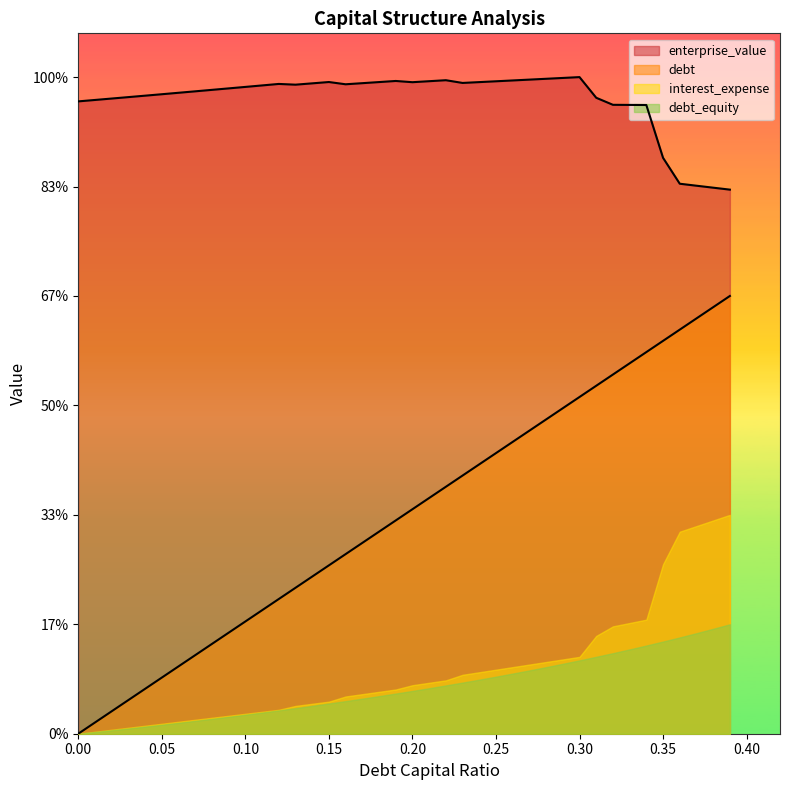

What are all the series names shown in the legend?

enterprise_value, debt, interest_expense, debt_equity